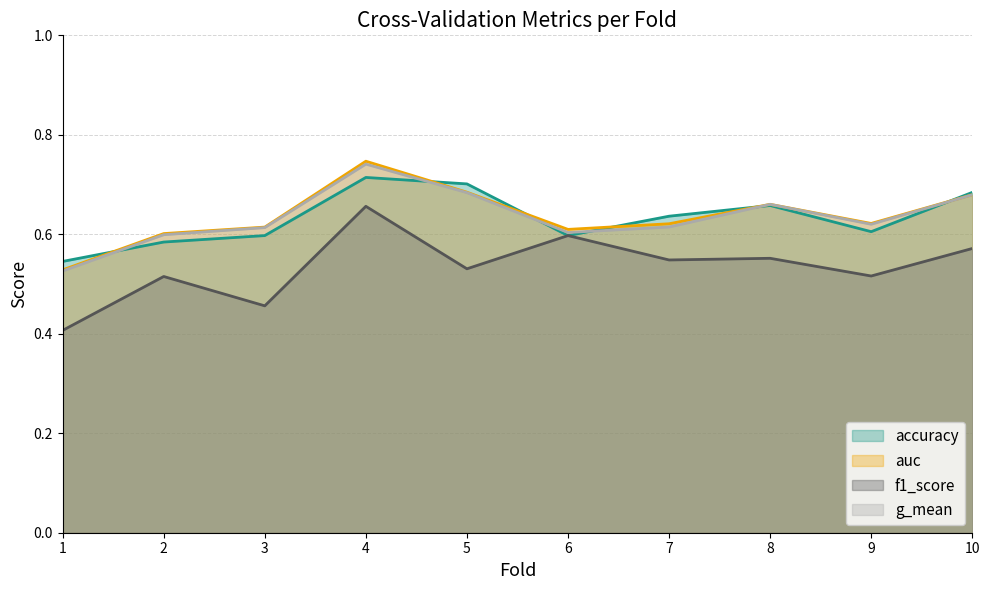

What is the difference between the second highest and minimum values in the accuracy series?

0.2